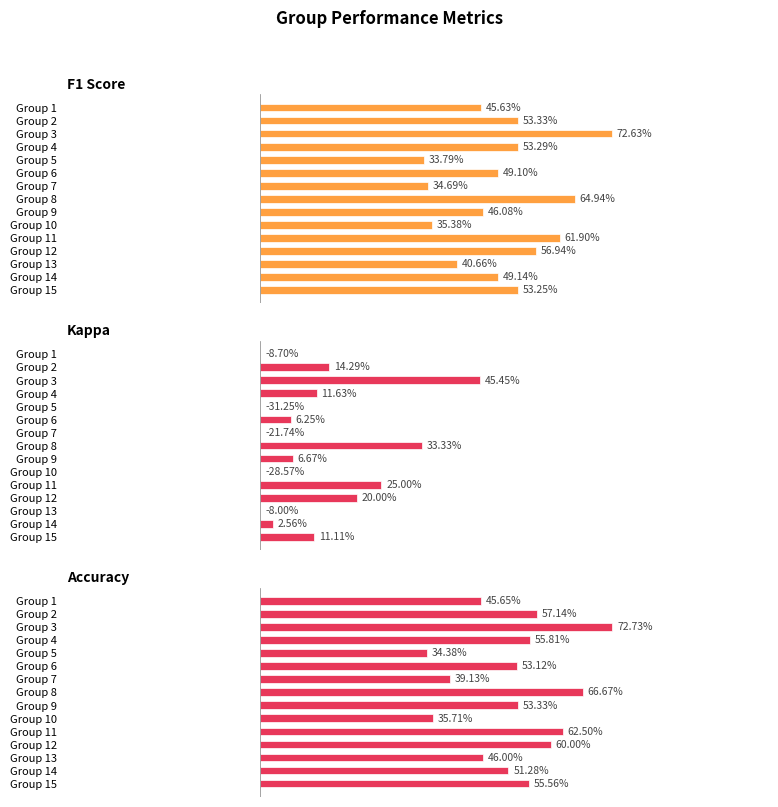

Which has a higher value, Group 2 or Group 6?

Group 2